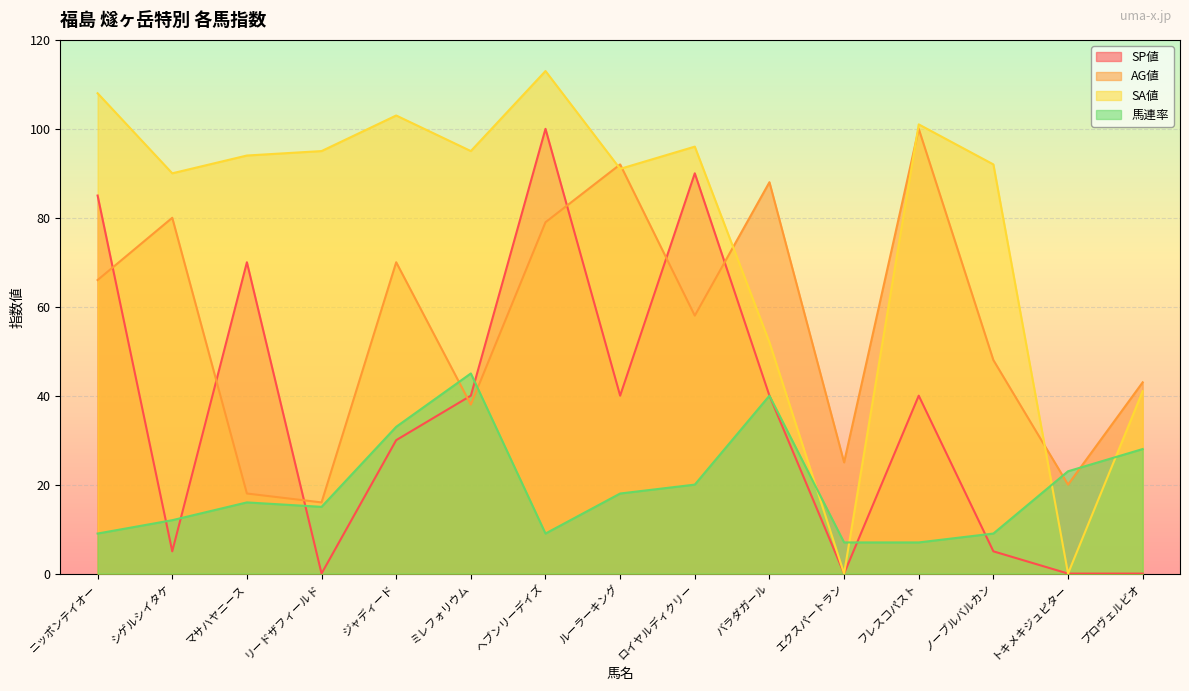

What is the sum of all AG値 values?

841